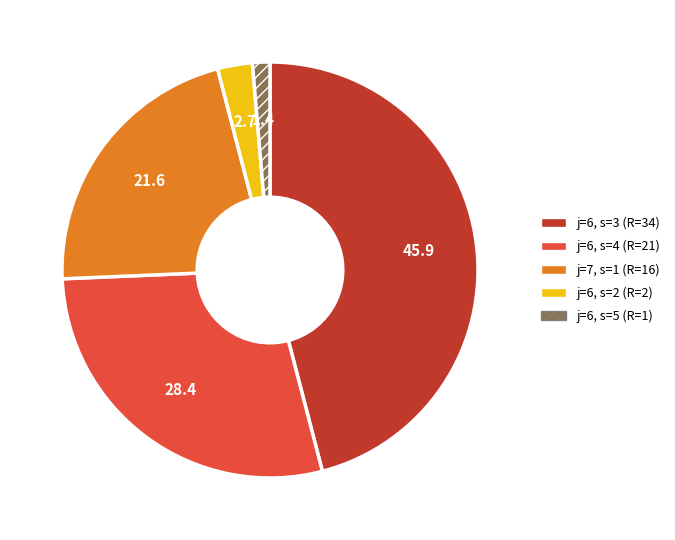

Approximately how many times larger is the value at j=7, s=1 compared to j=6, s=2?

8.0